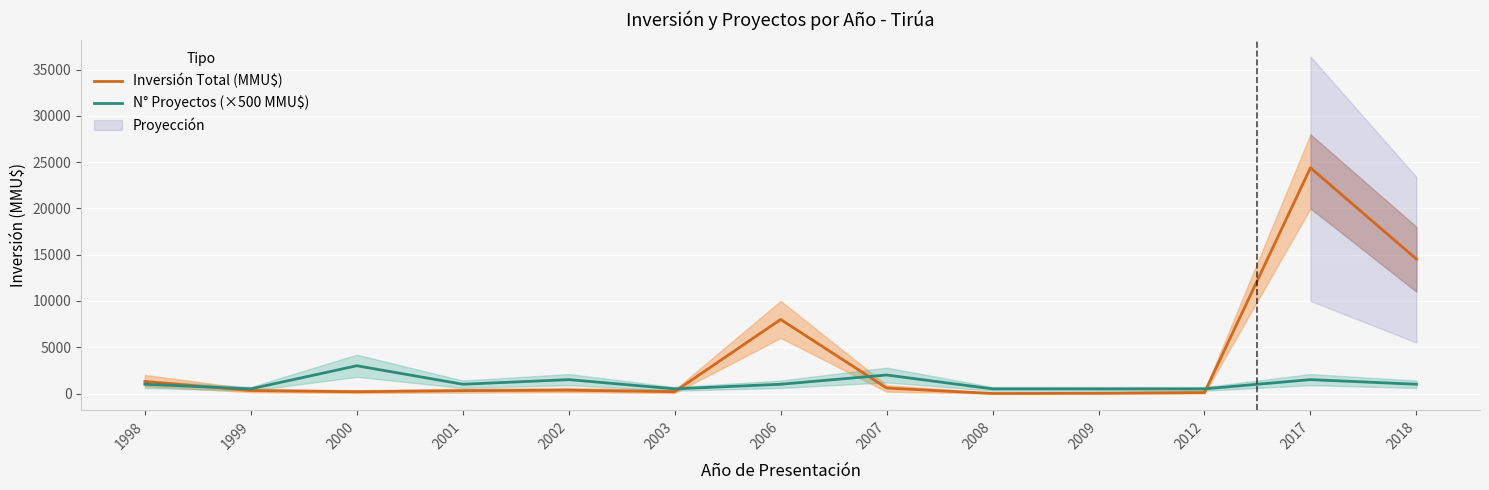

What are all the series names shown in the legend?

Inversión Total (MMU$), N° Proyectos (×500 MMU$)